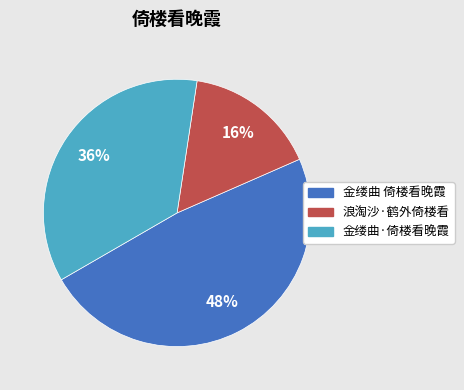

Is 金缕曲·倚楼看晚霞 the majority of the pie?

No